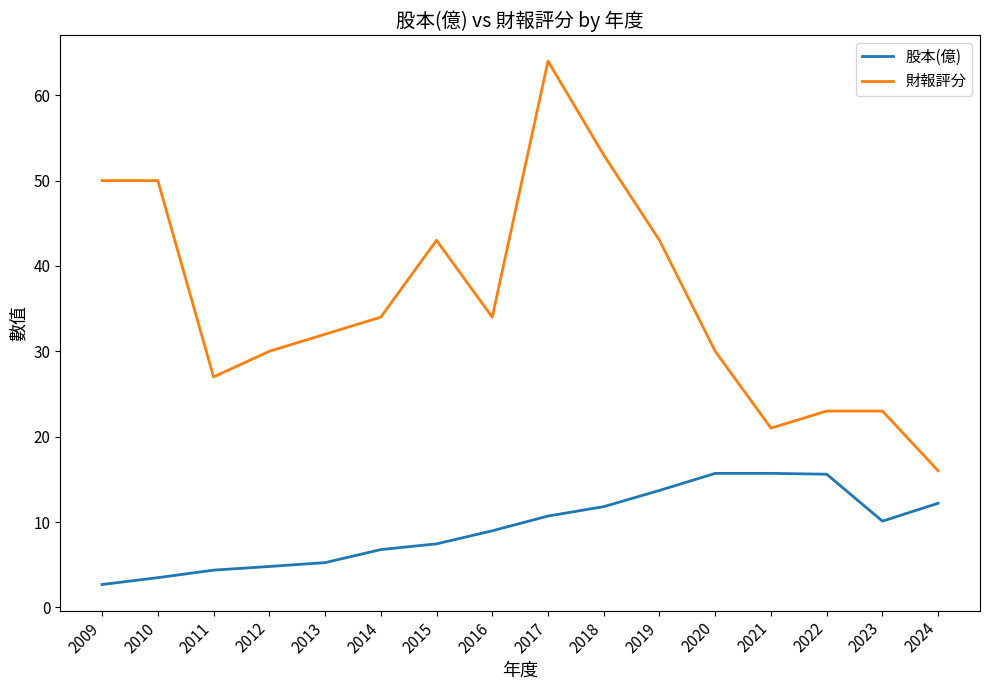

At how many categories does at least one series exceed 5?

16